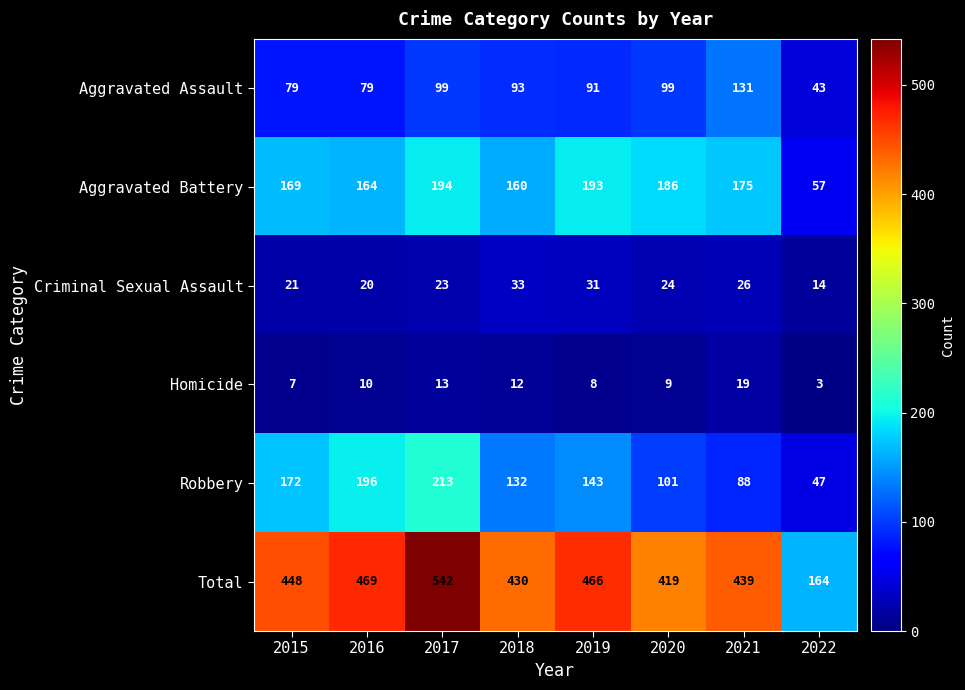

At which label does Aggravated Assault first exceed 93?

2017